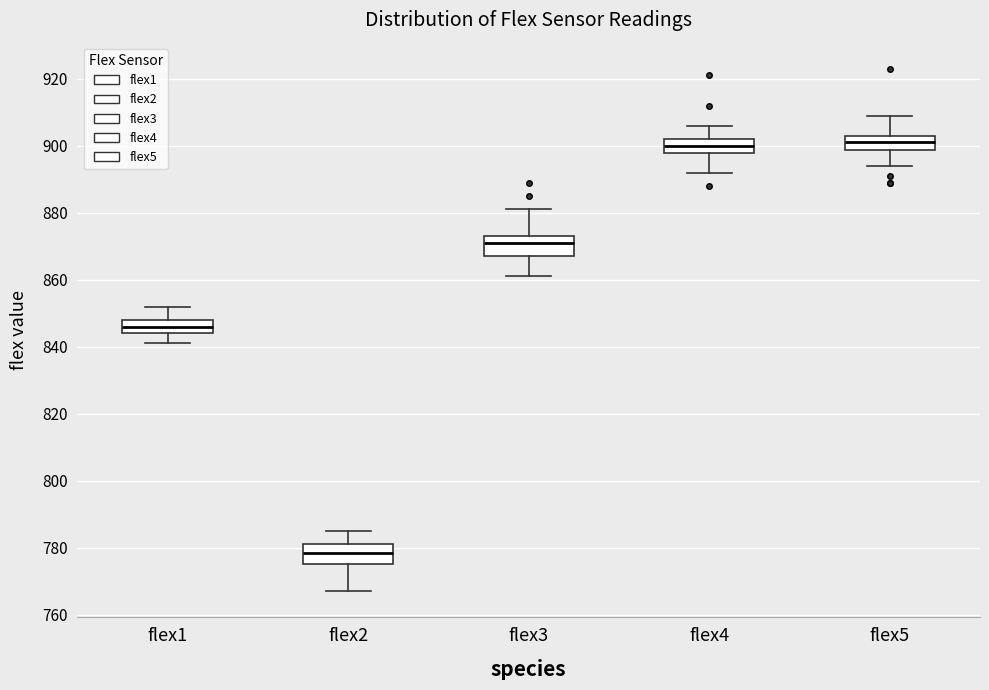

Reading left to right, transcribe this box plot: for each box, give where its median line is, the range the box spans, and where its two whiskers end, as read against the y-axis. The values are not printed on the chart, so give them approximately, as read against the axis.

flex1: median 846, box 844 to 848, whiskers 842 to 852
flex2: median 778, box 776 to 782, whiskers 768 to 786
flex3: median 872, box 868 to 874, whiskers 862 to 882
flex4: median 900, box 898 to 902, whiskers 892 to 906
flex5: median 902, box 898 to 904, whiskers 894 to 910